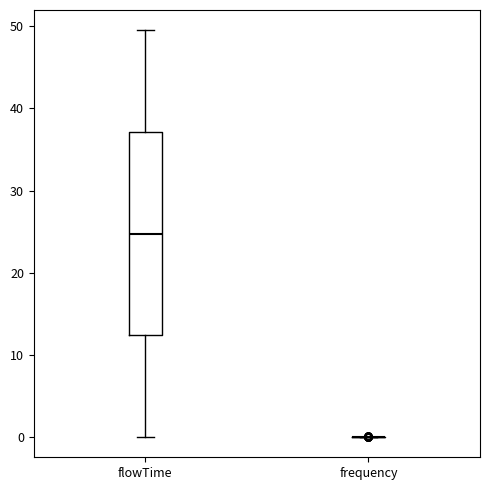

Reading left to right, transcribe this box plot: for each box, give where its median line is, the range the box spans, and where its two whiskers end, as read against the y-axis. The values are not printed on the chart, so give them approximately, as read against the axis.

flowTime: median 25, box 12 to 37, whiskers 0 to 50
frequency: box collapsed to a line at 0, whiskers 0 to 0